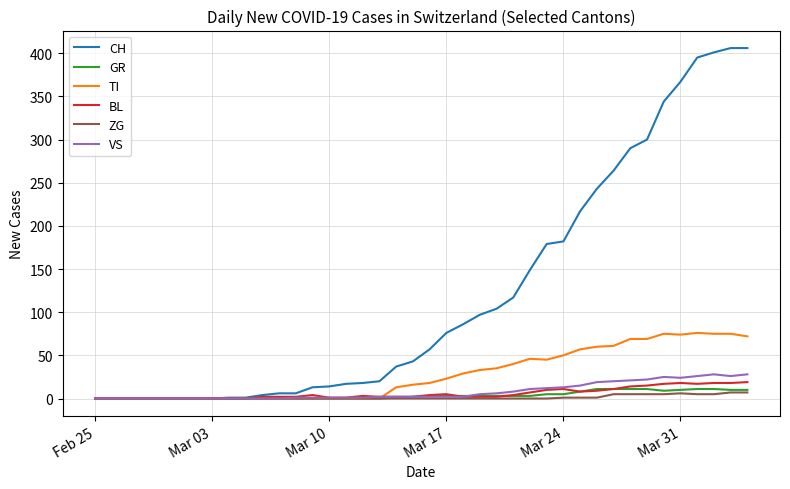

What is the average value of the VS series?

8